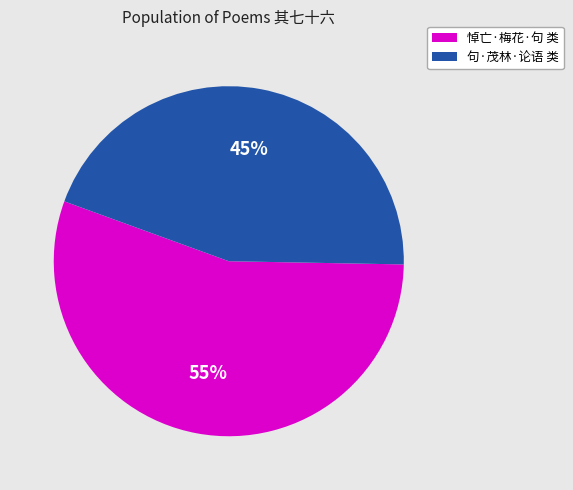

How many segments does this pie chart have?

2